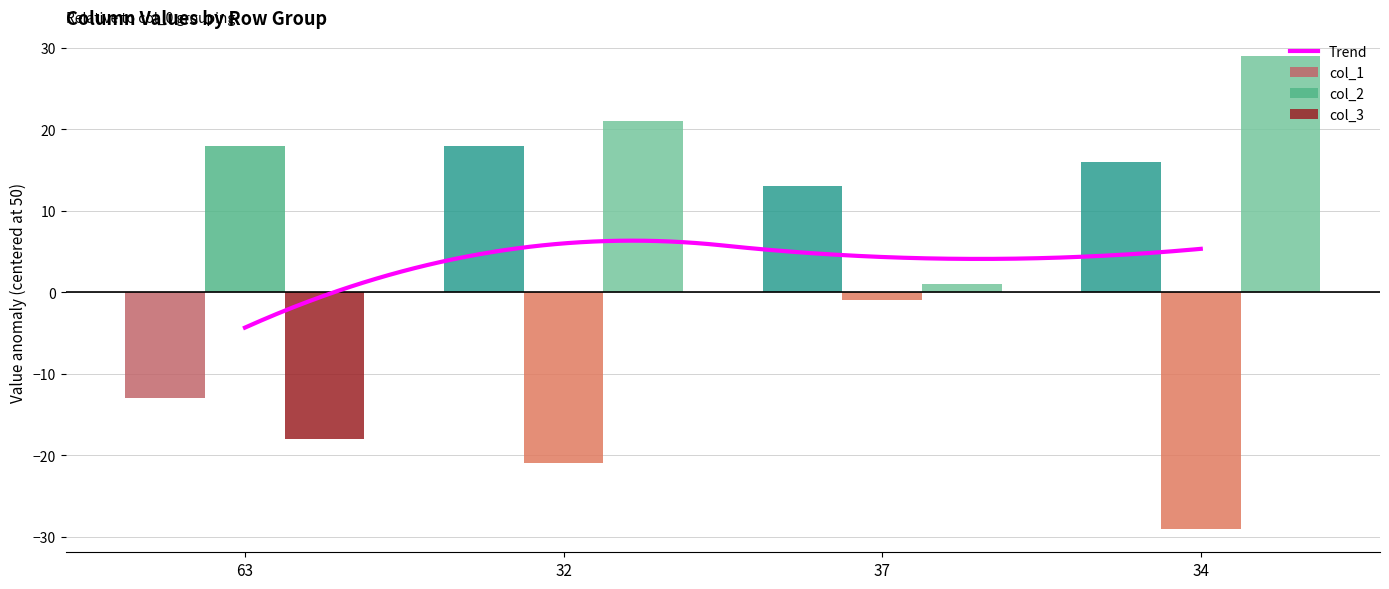

The value of col_1 at 63 is -18. True or false?

False